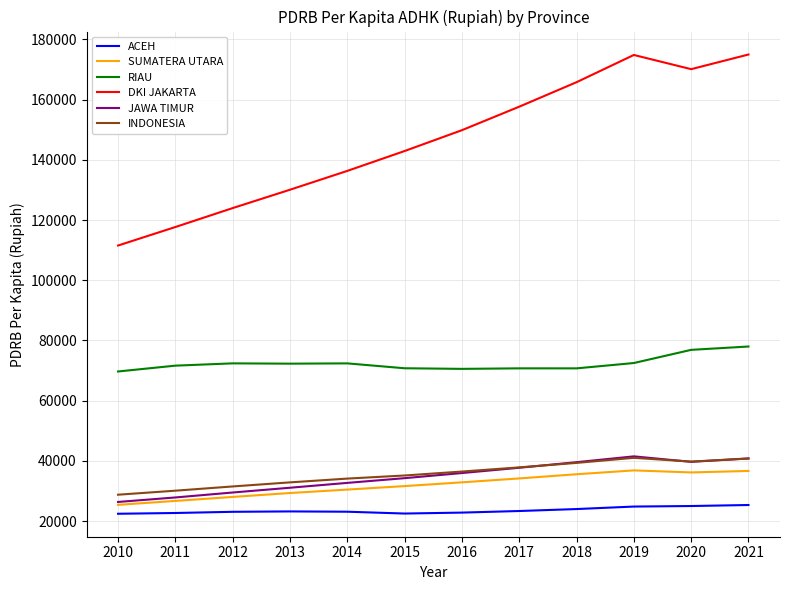

What is the total value across all series at 2017?

361499.2